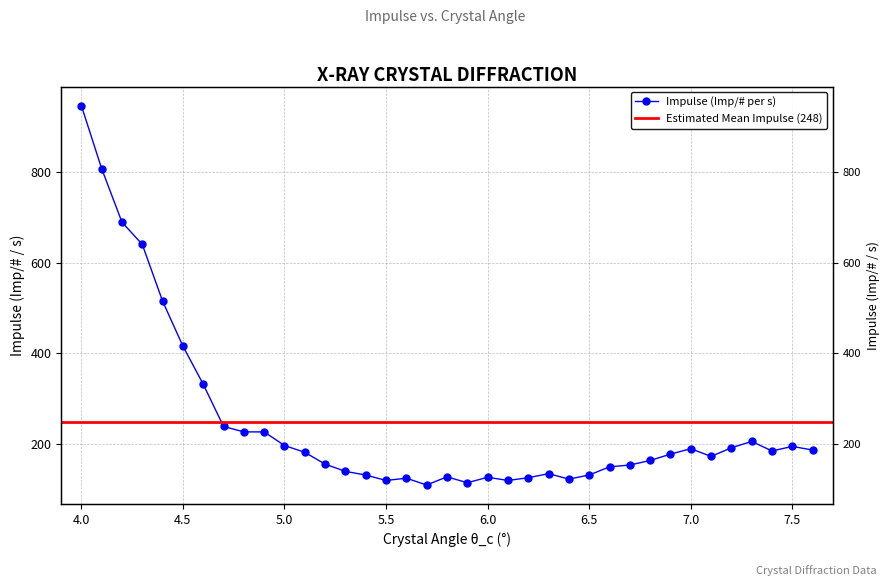

What value does the data have at 4.1, to the nearest 100?

800